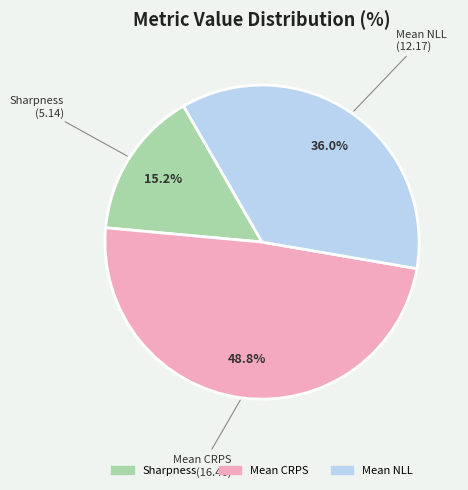

Does Sharpness account for over 50% of the chart?

No